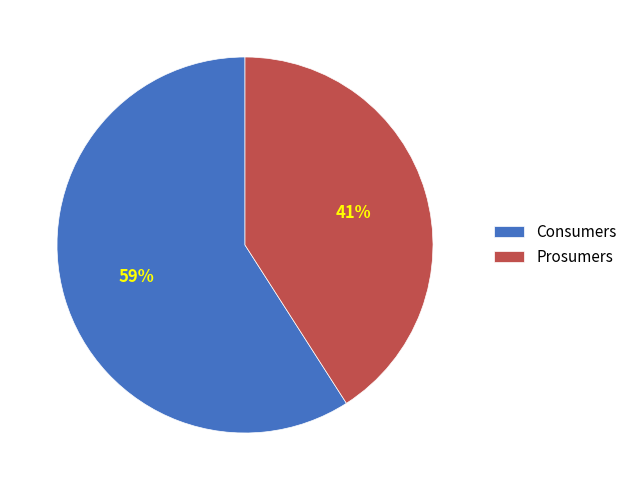

What is the largest slice in the pie chart?

Consumers